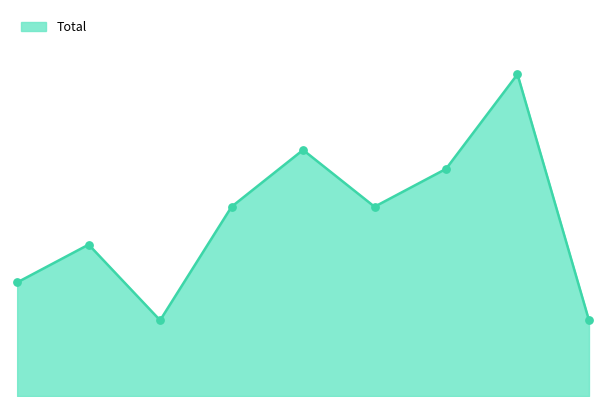

Does the chart have visible grid lines?

No